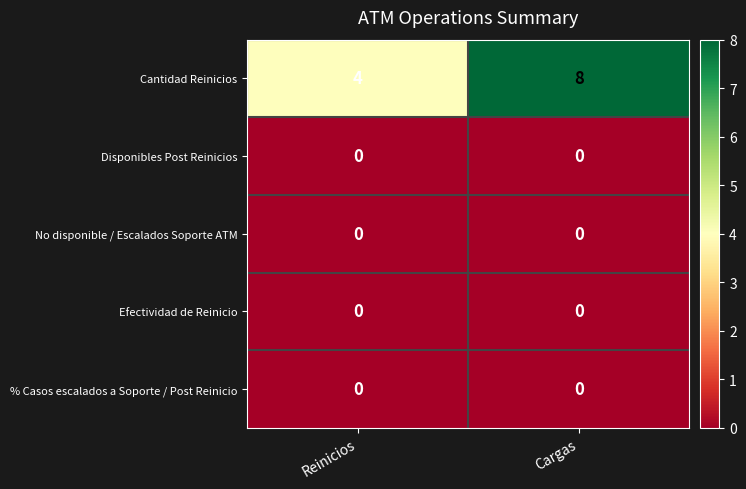

Reading left to right, what are all the values shown in this chart?

Cantidad Reinicios: Reinicios=4	Cargas=8
Disponibles Post Reinicios: Reinicios=0	Cargas=0
No disponible / Escalados Soporte ATM: Reinicios=0	Cargas=0
Efectividad de Reinicio: Reinicios=0	Cargas=0
% Casos escalados a Soporte / Post Reinicio: Reinicios=0	Cargas=0